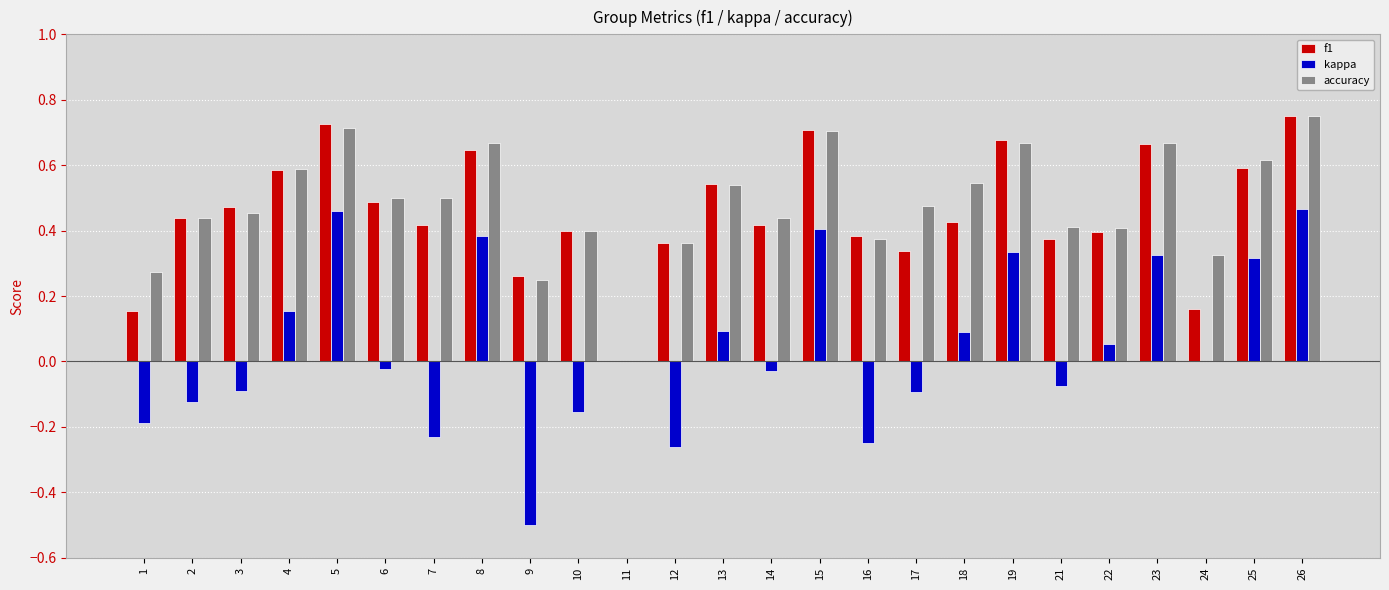

Between 7 and 22, which series saw the biggest shift?

kappa